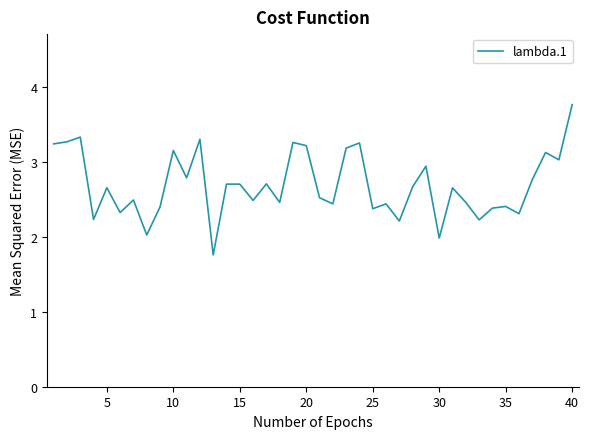

What is the minimum value shown in the chart?

1.8